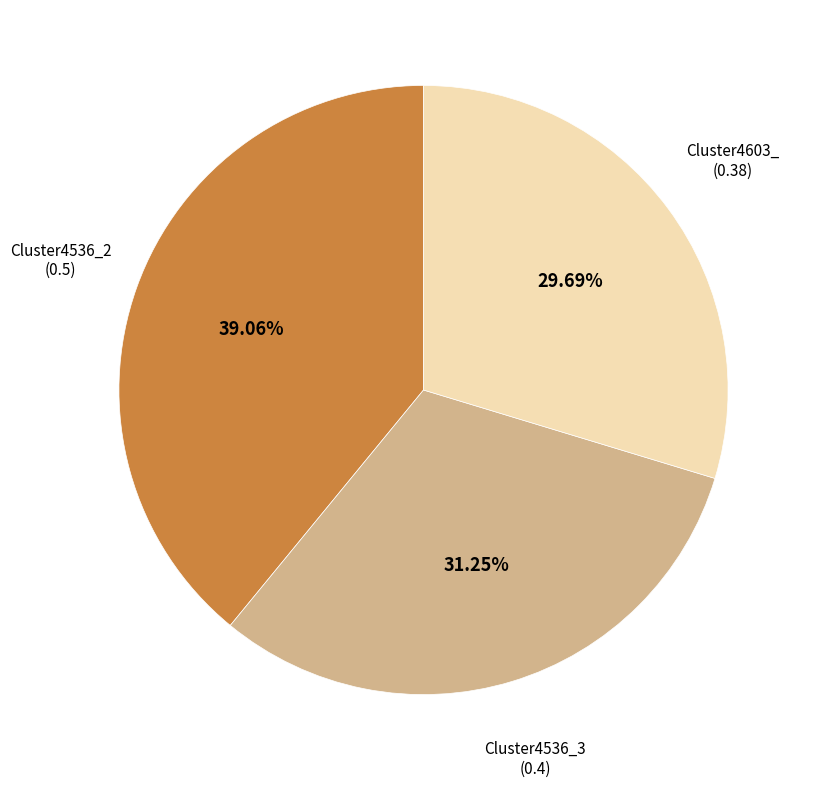

Count the number of slices in the pie.

3